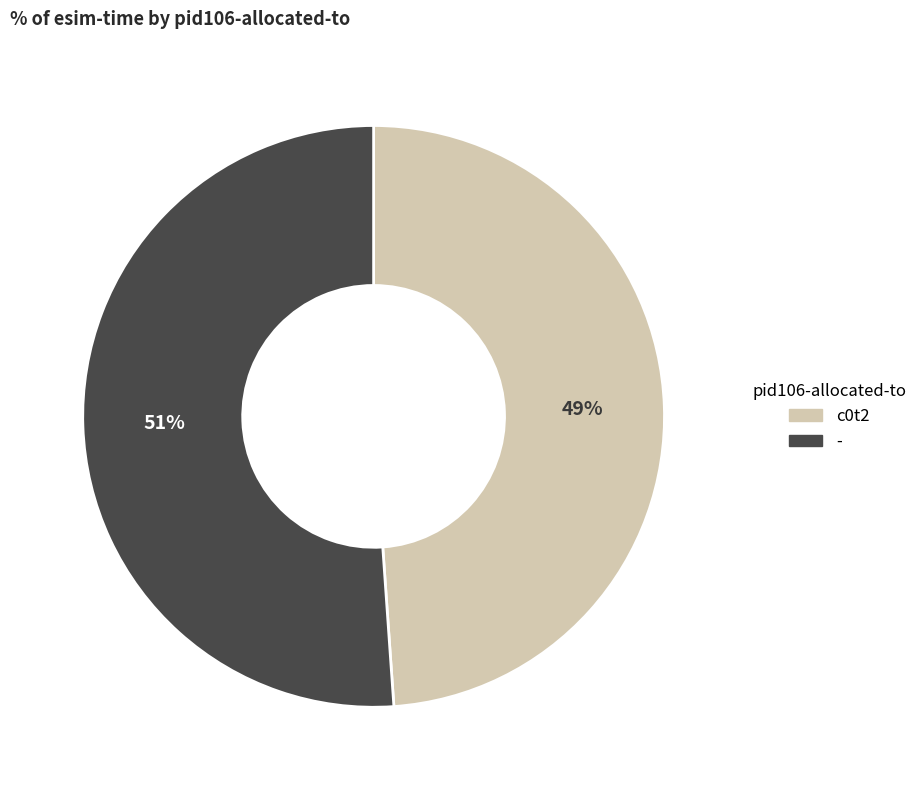

What is the majority slice?

-